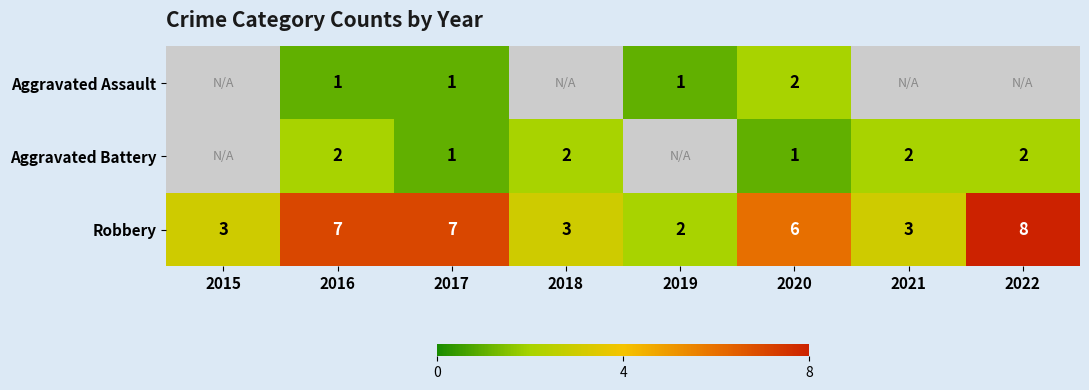

What is the total value across all series at 2020?

9